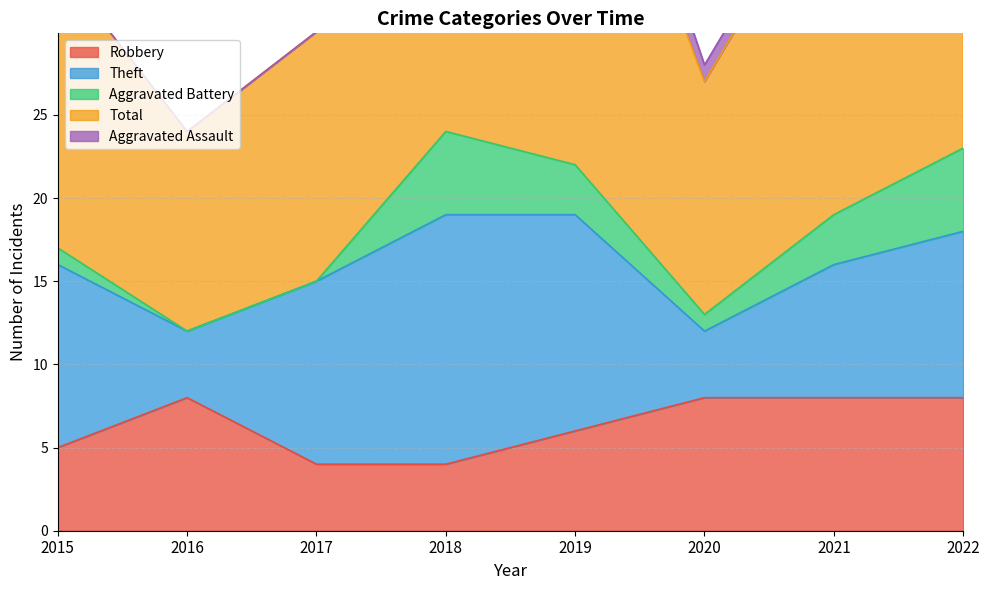

Where is the first local minimum for Total?

2016